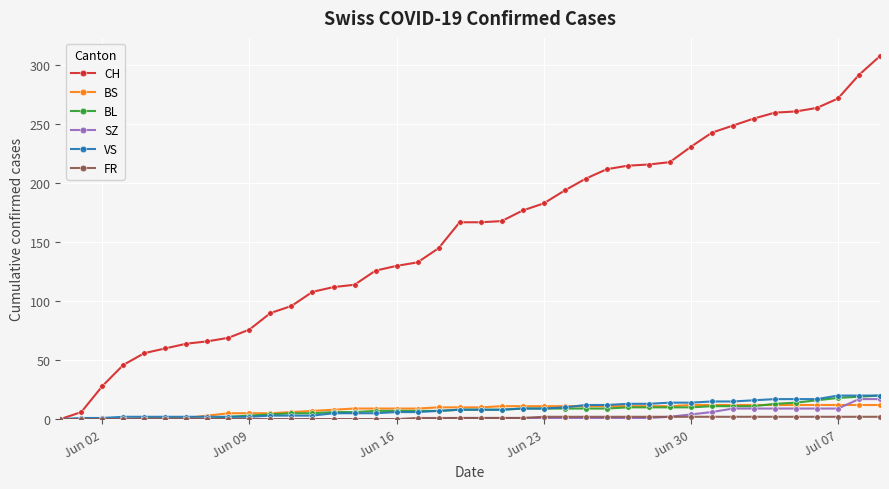

Which series has the largest range (max minus min)?

CH